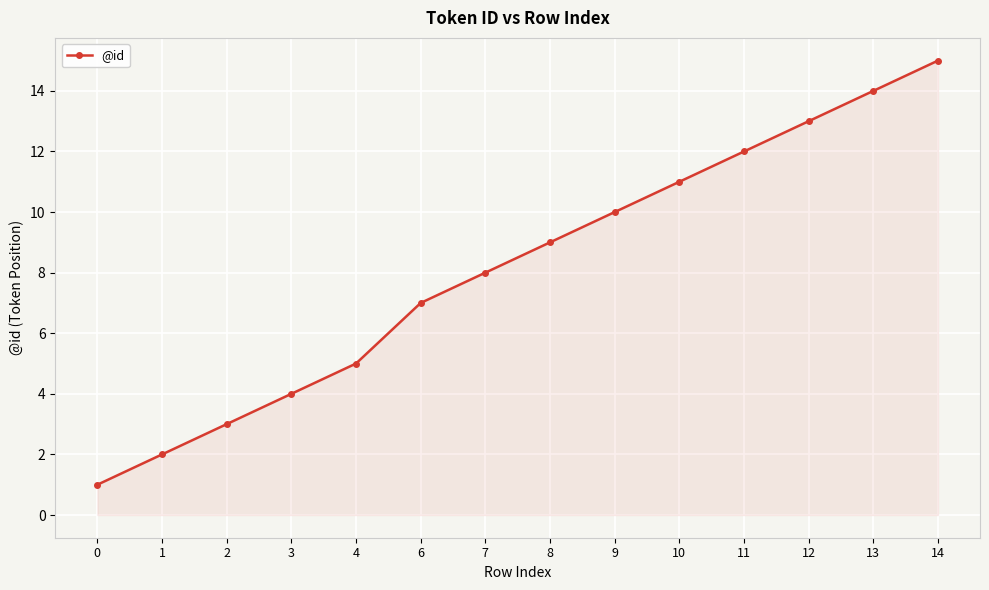

What is the change in value from 1 to 7?

+6